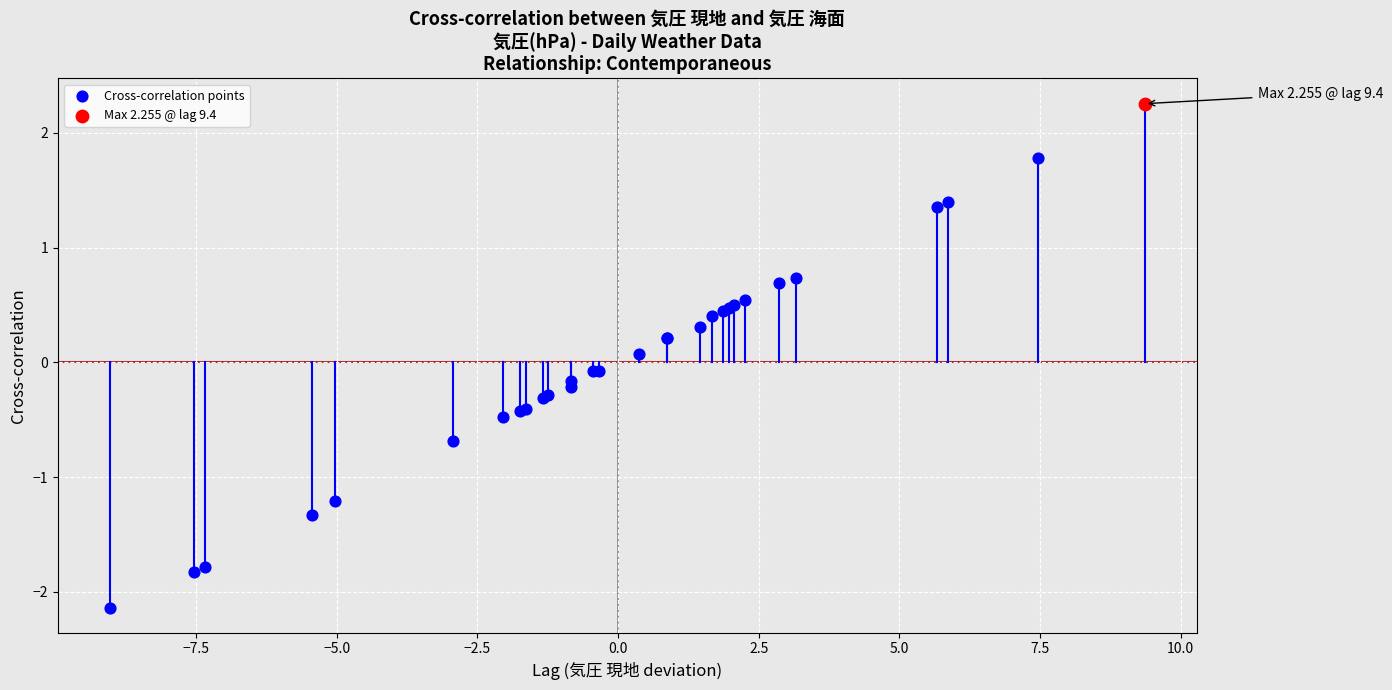

What are all the series names shown in the legend?

Cross-correlation points, Max 2.255 @ lag 9.4